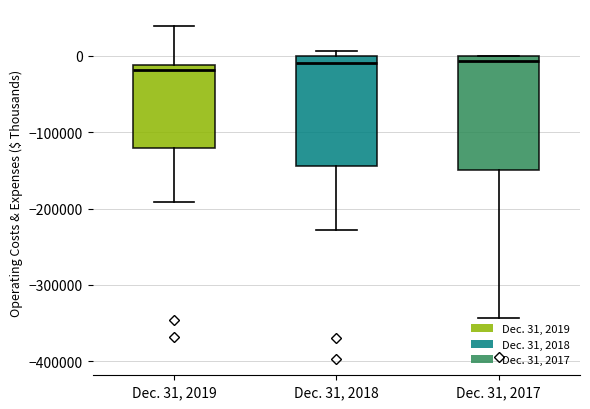

Reading left to right, read every box against the y-axis: the position of its median line, the range the box covers, and the ends of its whiskers. The values are not printed on the chart, so give them approximately, as read against the axis.

Dec. 31, 2019: median -20000, box -120000 to -10000, whiskers -190000 to 40000
Dec. 31, 2018: median -10000, box -140000 to 0, whiskers -230000 to 10000
Dec. 31, 2017: median -10000, box -150000 to 0, whiskers -340000 to 0